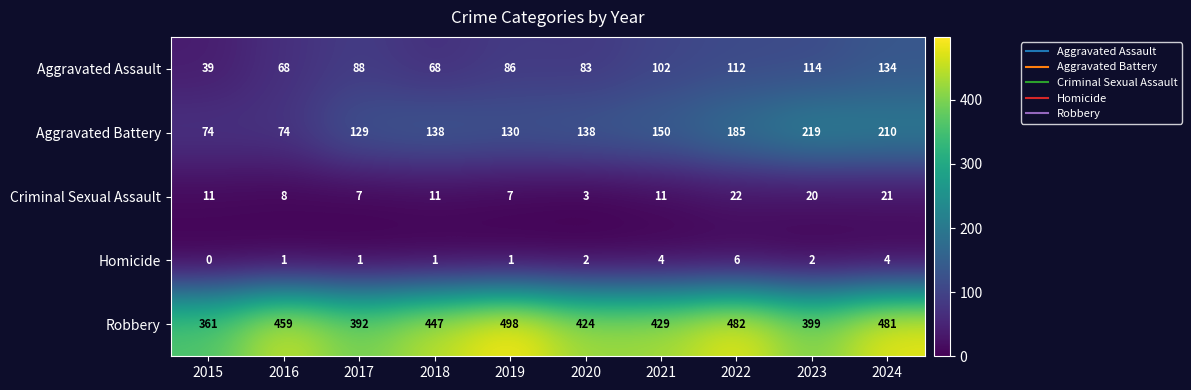

How many series are shown in this chart?

5